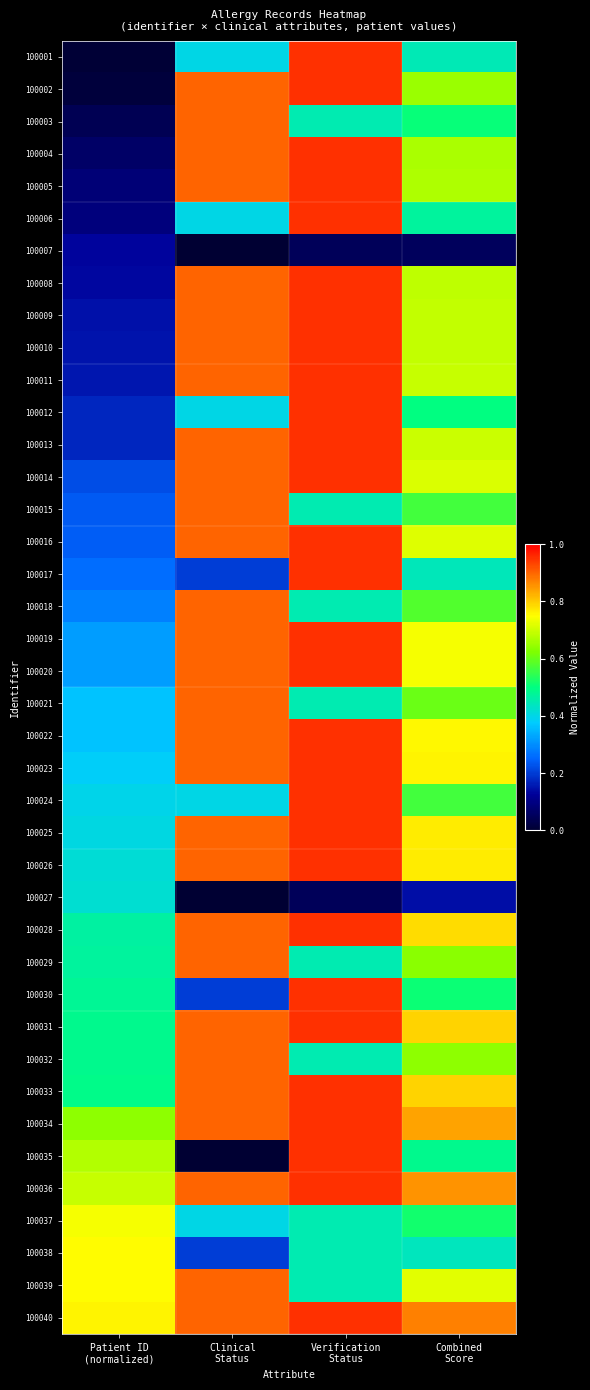

How many categories are shown in the chart?

4